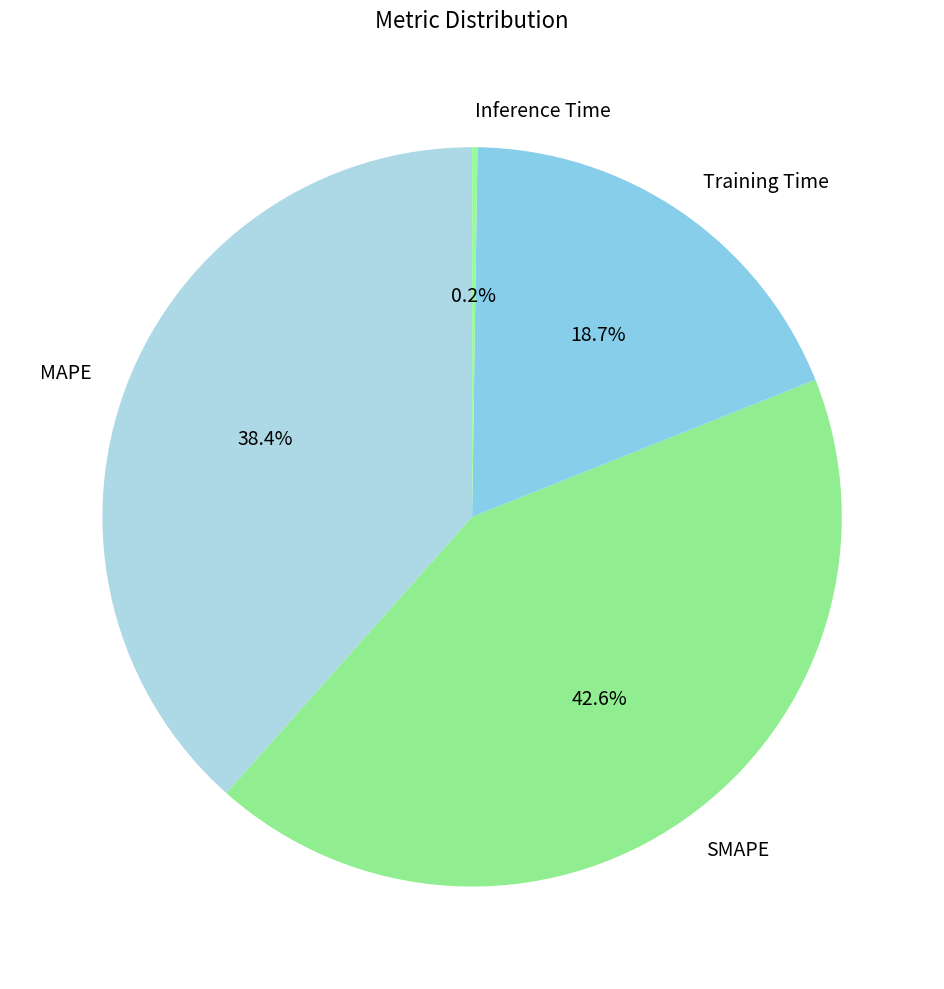

Does MAPE represent more than half of the total?

No